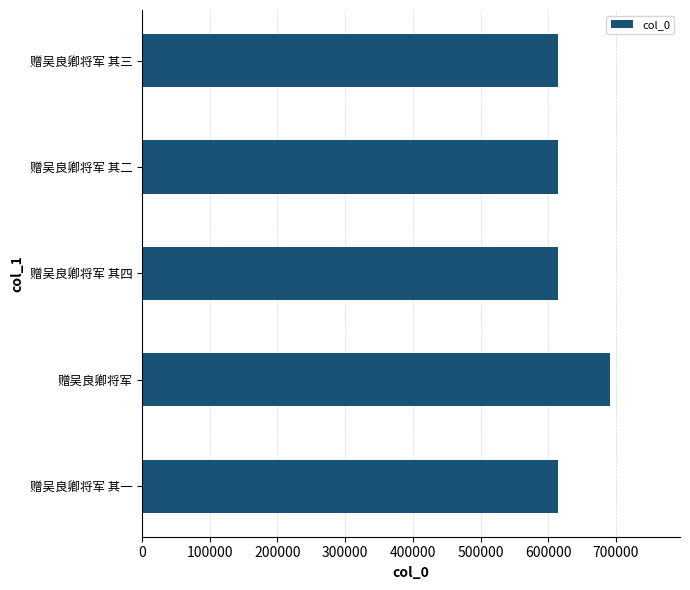

What is the sum of the values at 赠吴良卿将军 其二 and 赠吴良卿将军 其三?

1228591